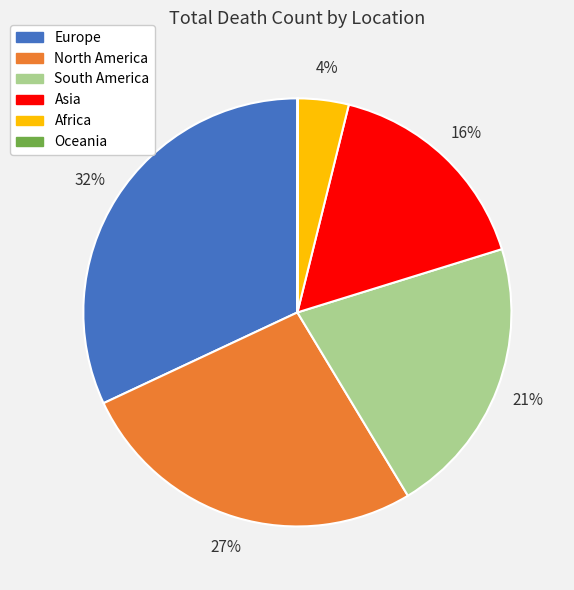

Between North America and Africa, which is larger?

North America